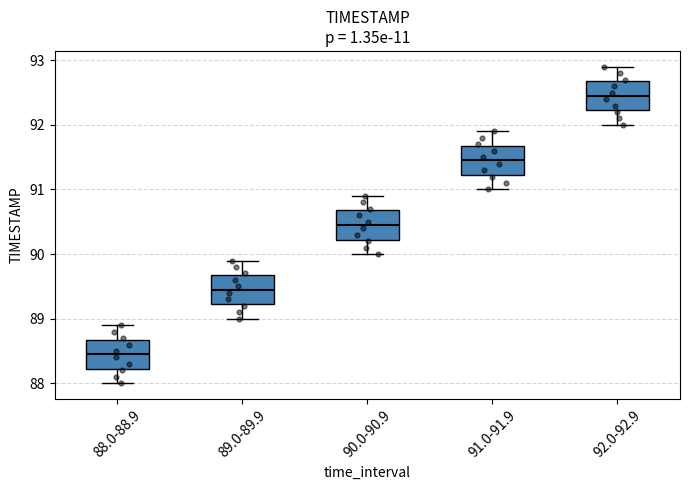

Which box has the highest median line?

92.0-92.9